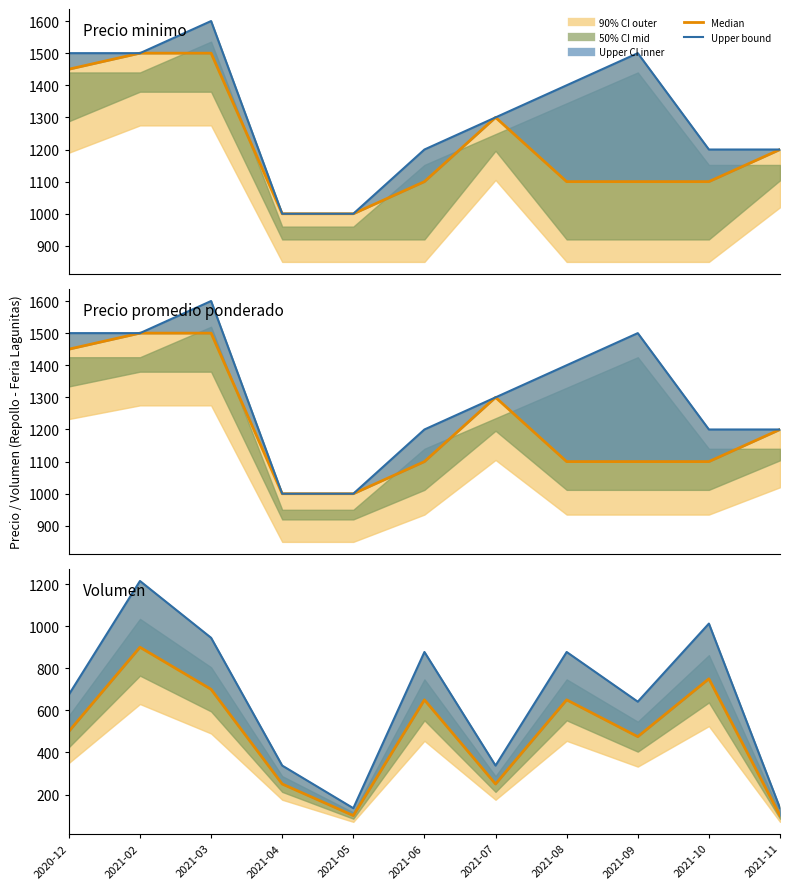

At which label does Median first exceed 500?

2021-02